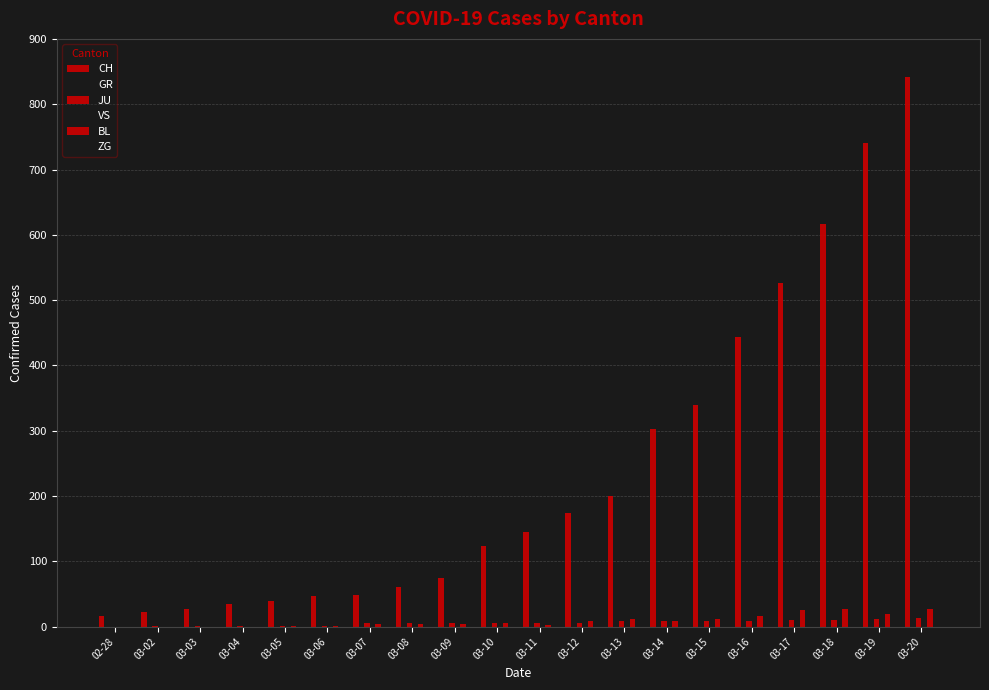

True or false: ZG has a value of 0 at 03-04.

True